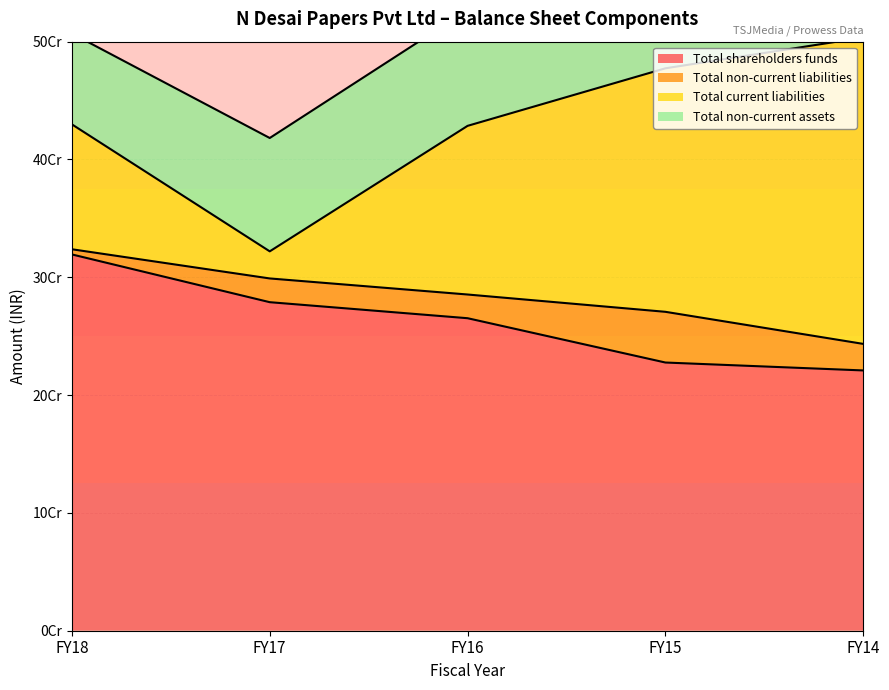

Which label corresponds to the smallest value in the chart?

FY18